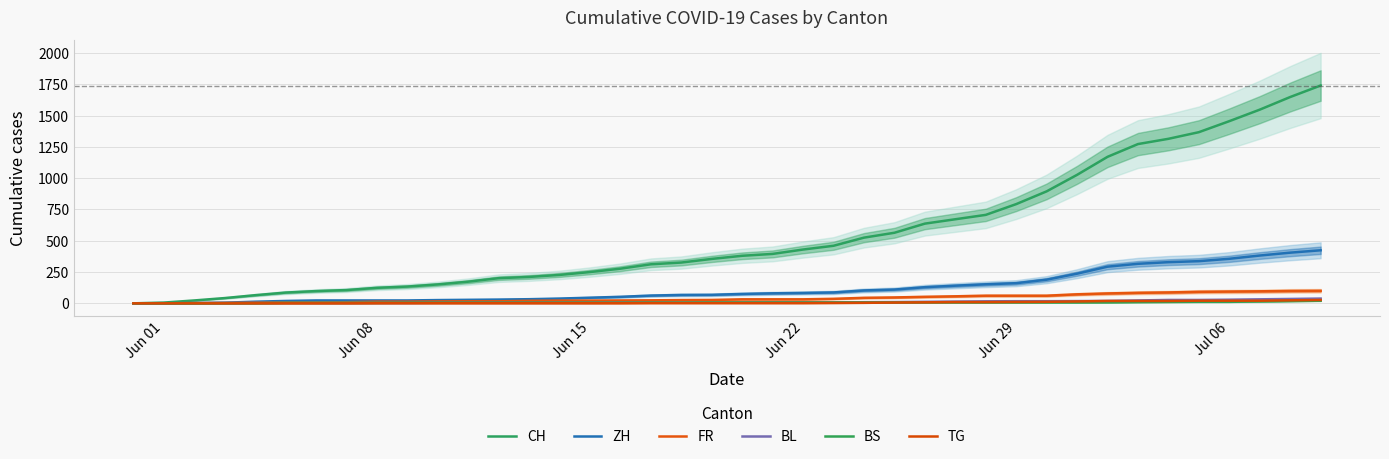

How many data points in BL are above 6?

19